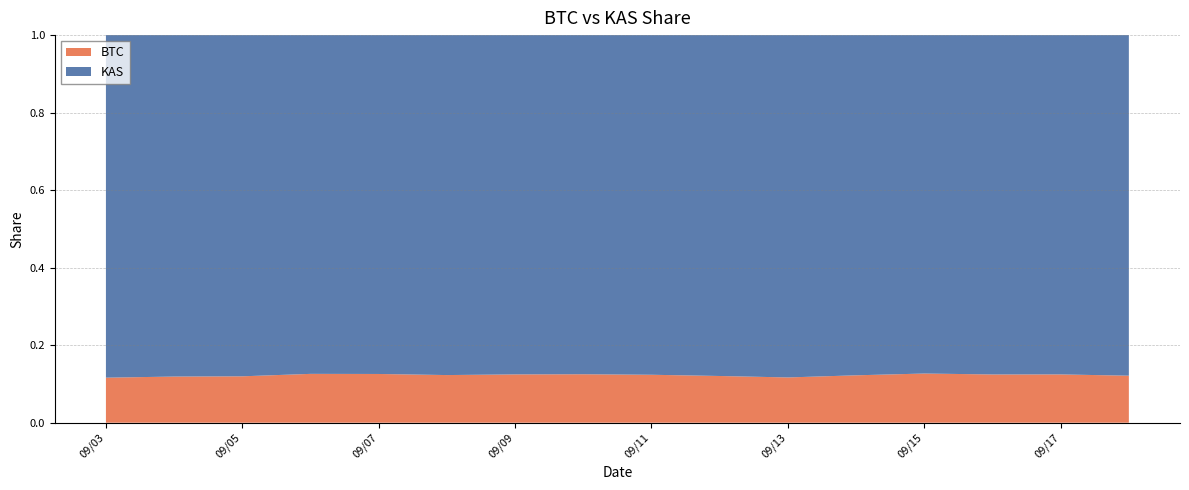

Reading left to right, extract all data points from this chart.

BTC: 09/03/2025=0.1	09/04/2025=0.1	09/05/2025=0.1	09/06/2025=0.1	09/07/2025=0.1	09/08/2025=0.1	09/09/2025=0.1	09/10/2025=0.1	09/11/2025=0.1	09/12/2025=0.1	09/13/2025=0.1	09/14/2025=0.1	09/15/2025=0.1	09/16/2025=0.1	09/17/2025=0.1	09/18/2025=0.1
KAS: 09/03/2025=0.9	09/04/2025=0.9	09/05/2025=0.9	09/06/2025=0.9	09/07/2025=0.9	09/08/2025=0.9	09/09/2025=0.9	09/10/2025=0.9	09/11/2025=0.9	09/12/2025=0.9	09/13/2025=0.9	09/14/2025=0.9	09/15/2025=0.9	09/16/2025=0.9	09/17/2025=0.9	09/18/2025=0.9